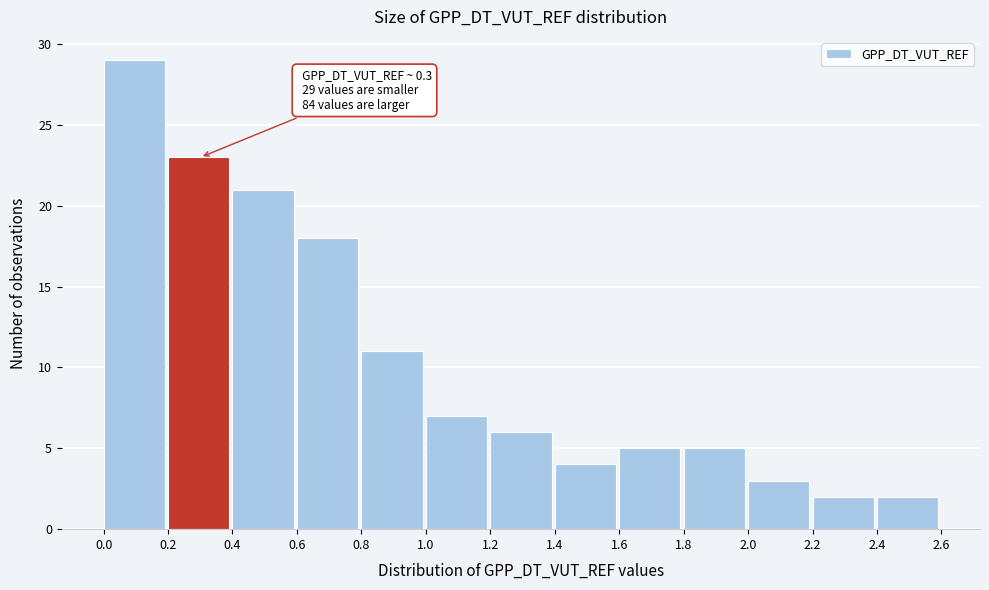

Over which range of the x-axis is the bar tallest?

0.0 to 0.2